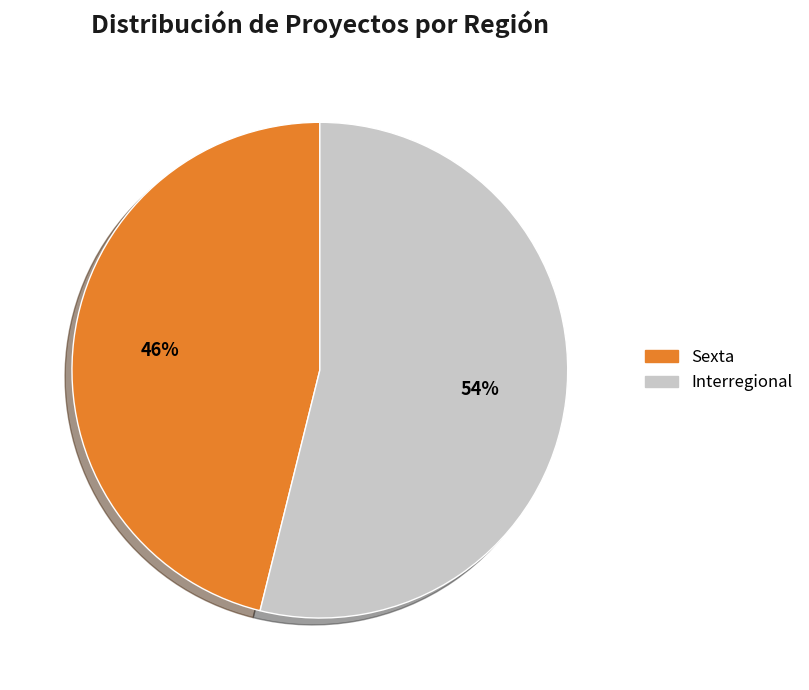

Is there a majority slice in this chart?

Yes